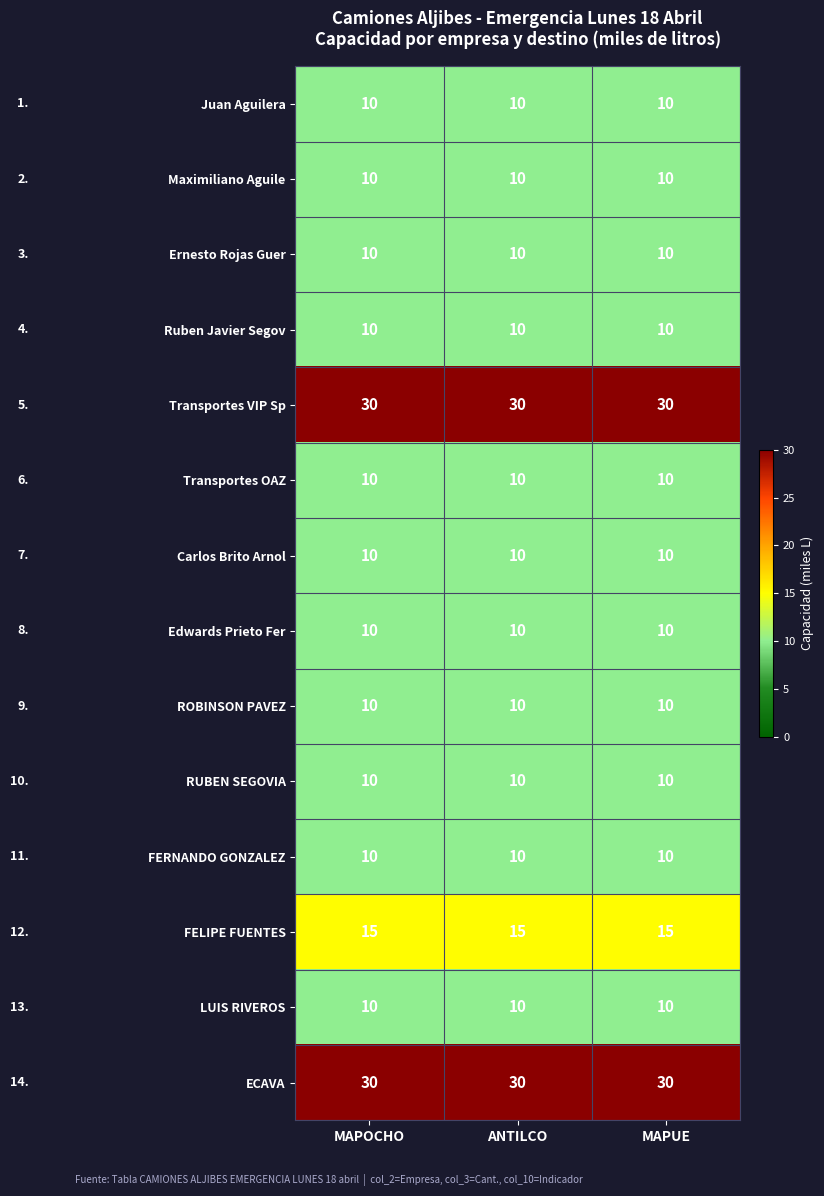

What is the minimum value shown in the chart?

10